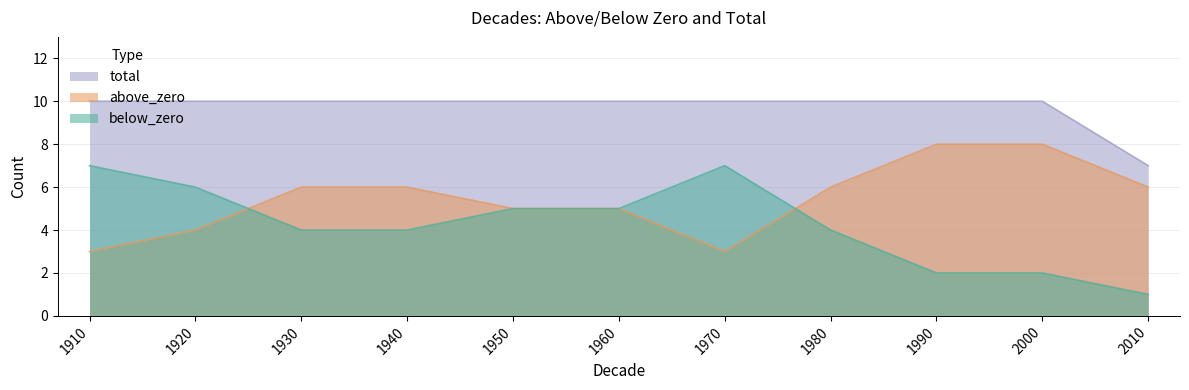

True or false: total and above_zero cross at least once.

False